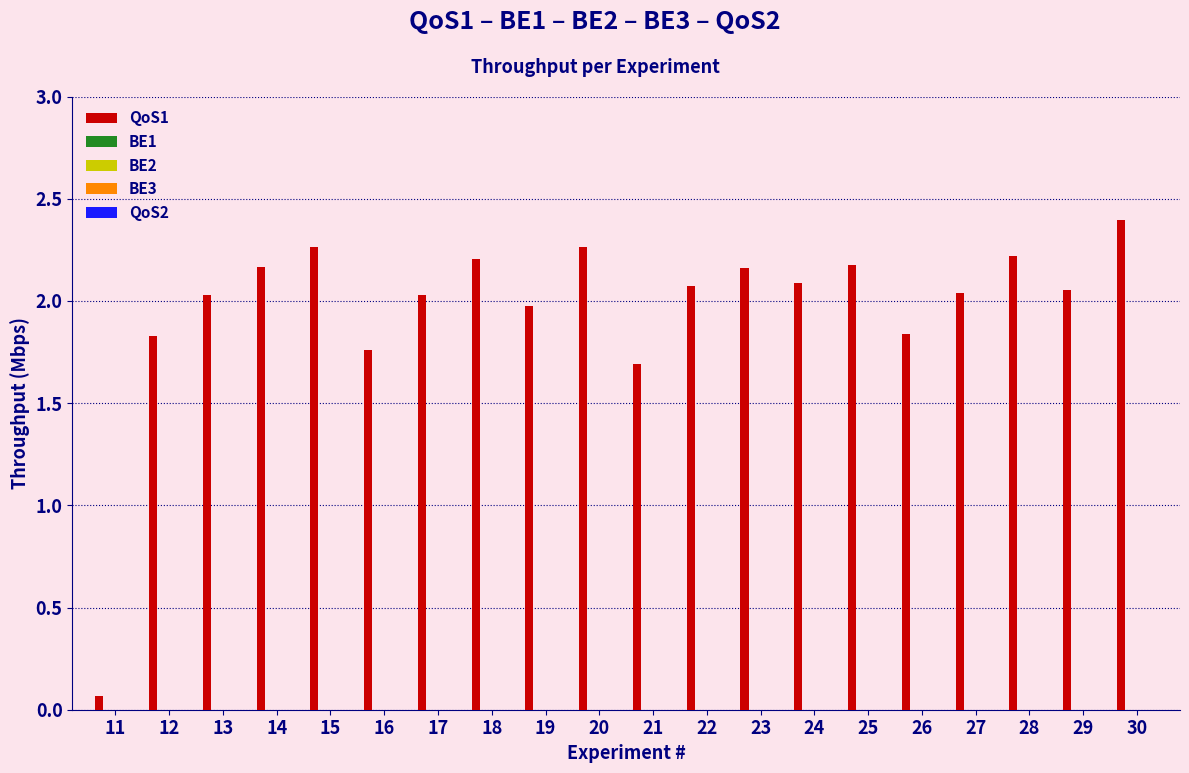

What is the sum of all values?

39.3